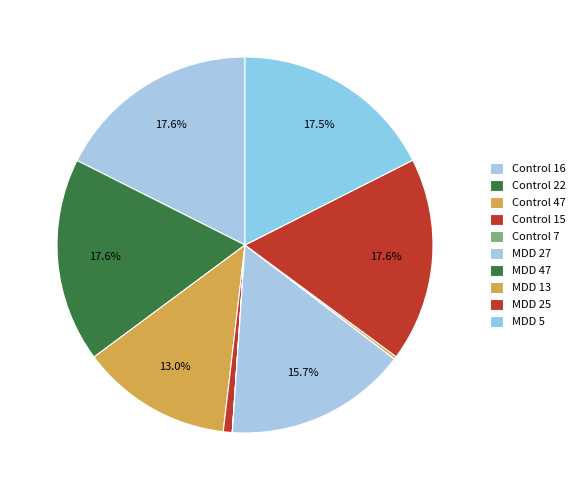

Does any single category account for the majority?

No